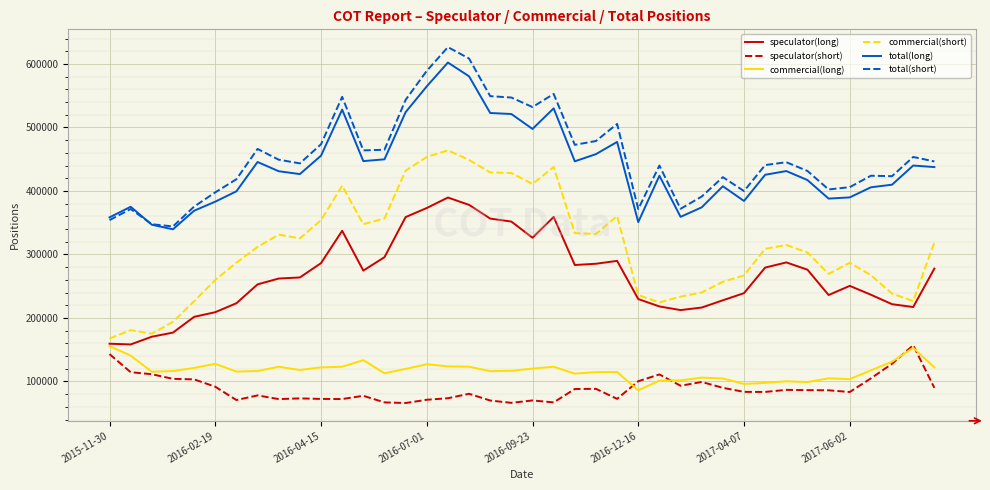

Which series has the widest spread of values?

commercial(short)